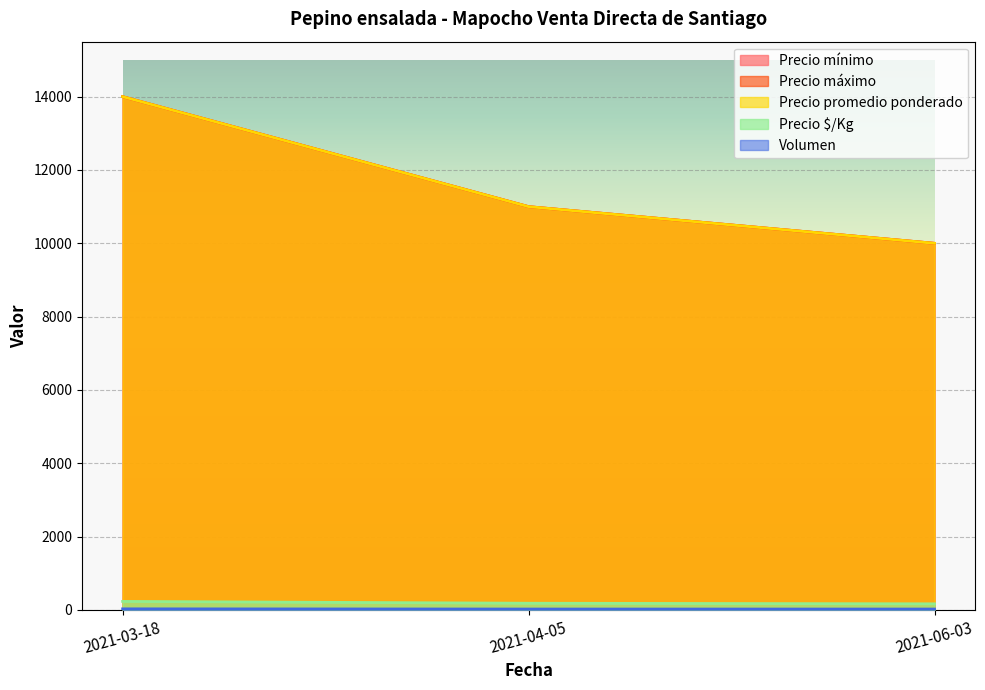

Reading left to right, transcribe all the data shown in this chart.

Precio mínimo: 2021-03-18=14000	2021-04-05=11000	2021-06-03=10000
Precio máximo: 2021-03-18=14000	2021-04-05=11000	2021-06-03=10000
Precio promedio ponderado: 2021-03-18=14000	2021-04-05=11000	2021-06-03=10000
Precio $/Kg: 2021-03-18=233	2021-04-05=183	2021-06-03=167
Volumen: 2021-03-18=30	2021-04-05=25	2021-06-03=25